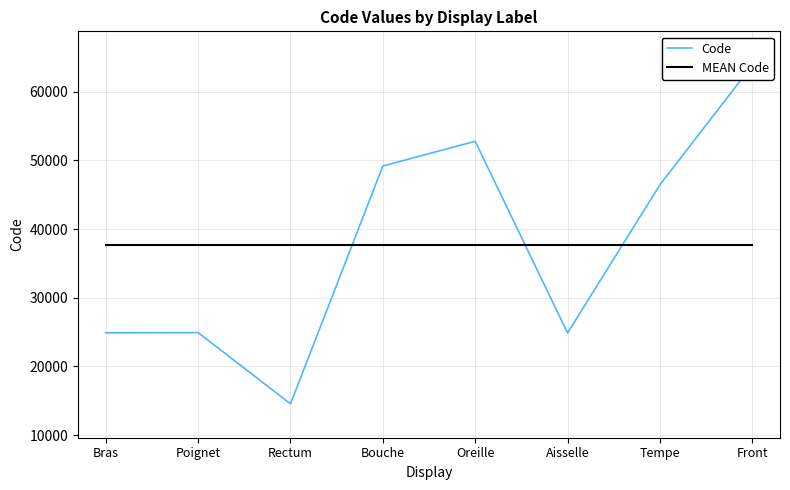

At Oreille, list the series in order from largest to smallest.

Code, MEAN Code